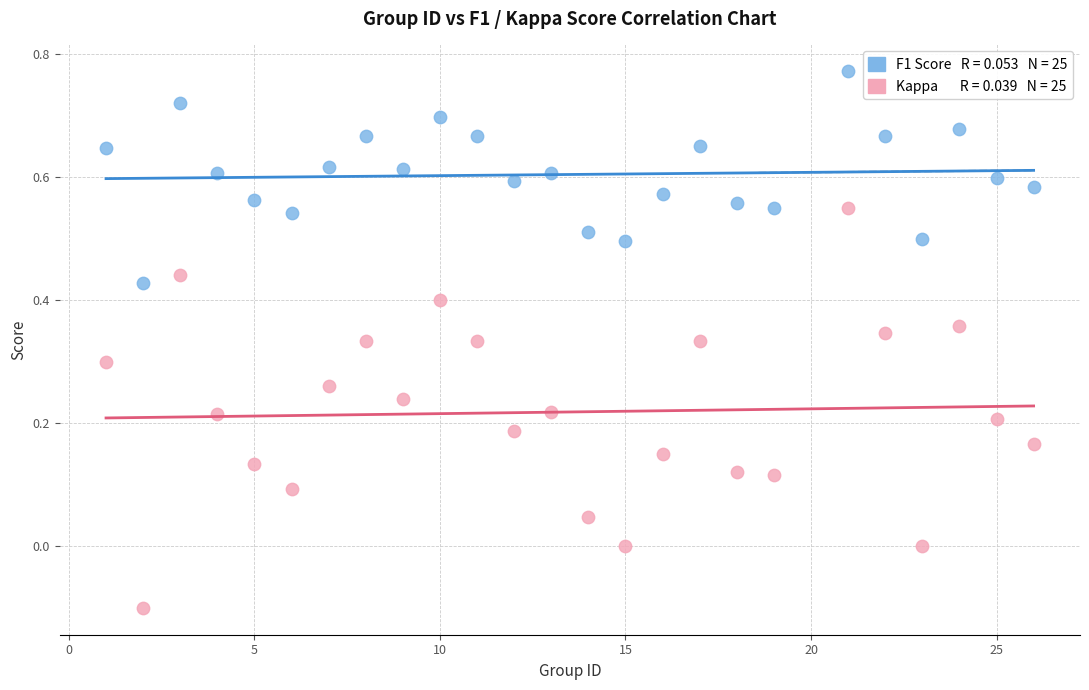

Across all data points, what is the range of X values (max minus min)?

25.0